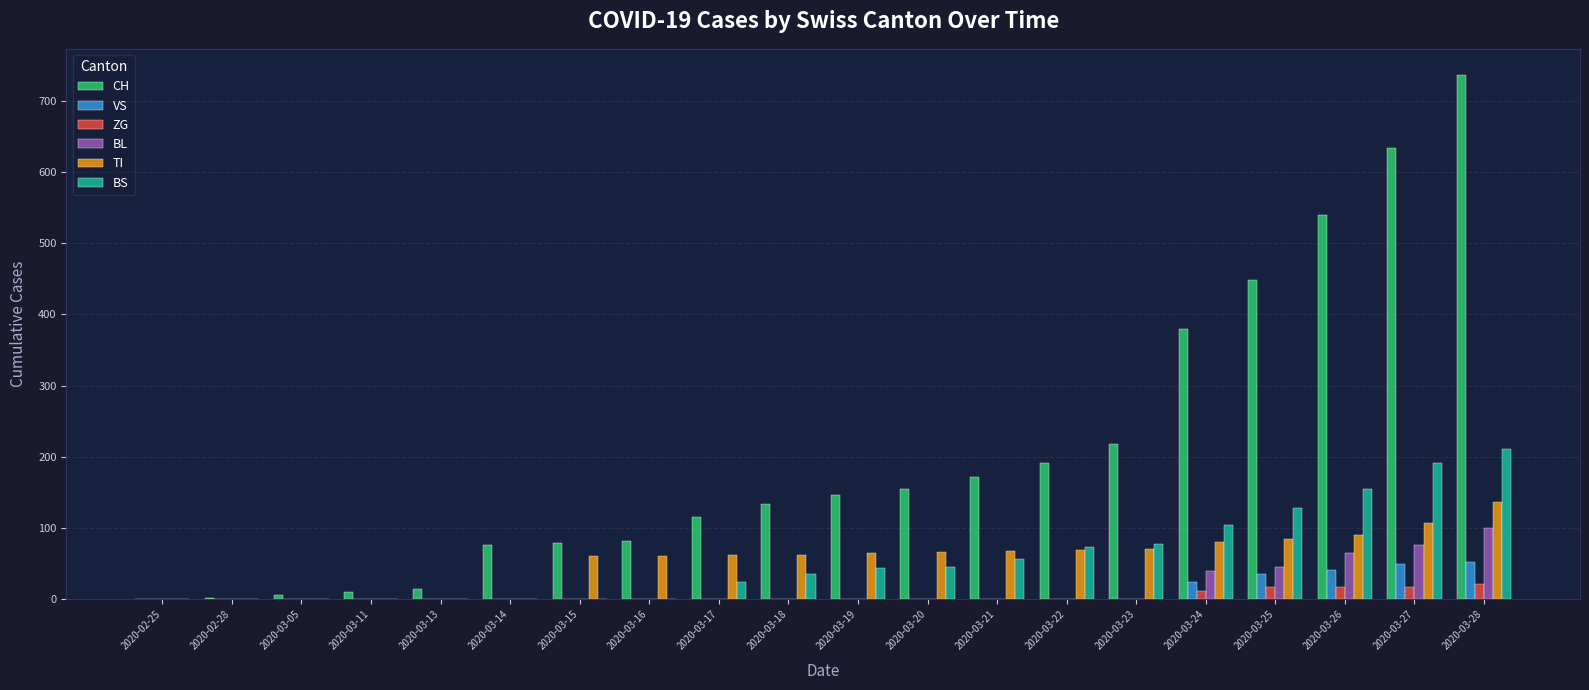

At which category is the sum across all series the highest?

2020-03-28